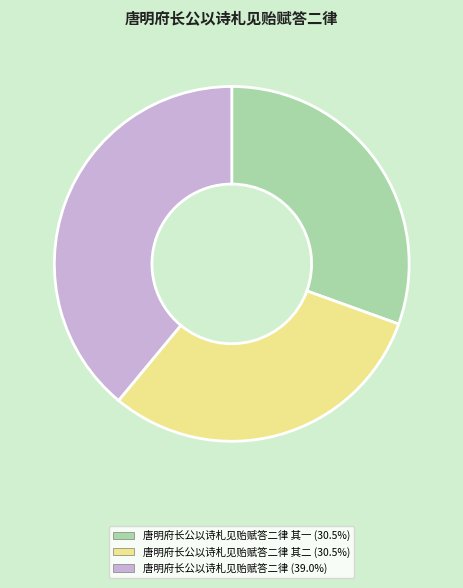

Is there a majority slice in this chart?

No